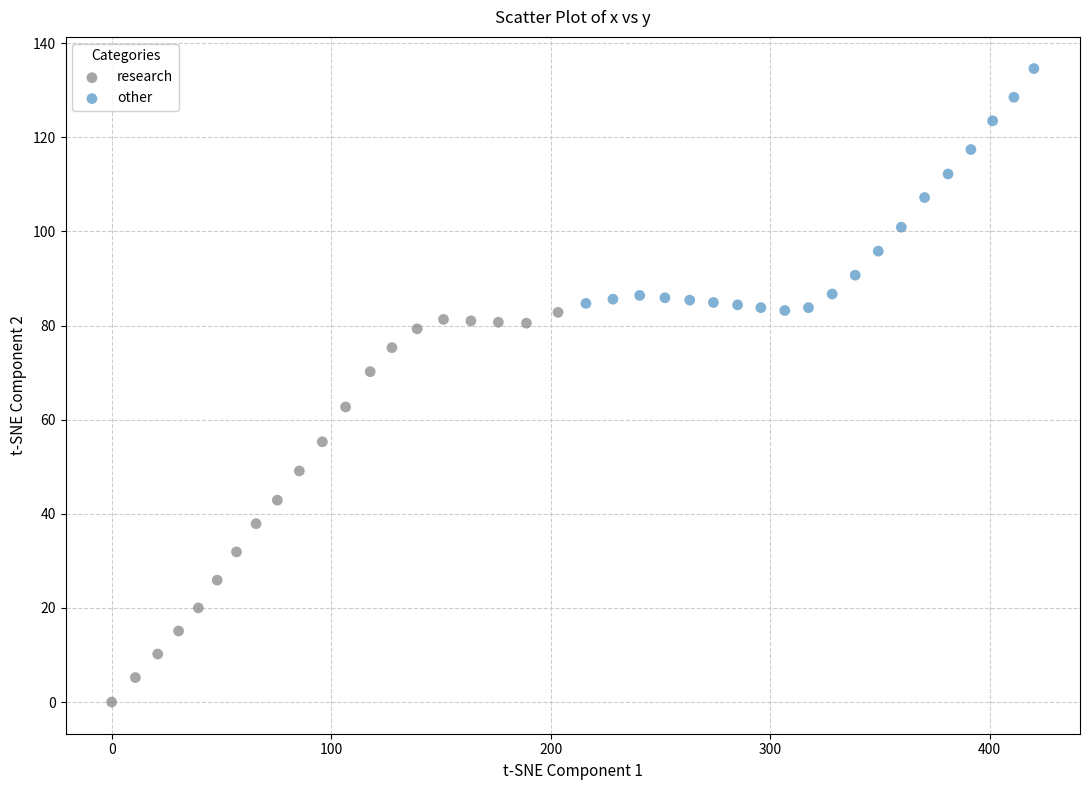

What are all the series names shown in the legend?

research, other